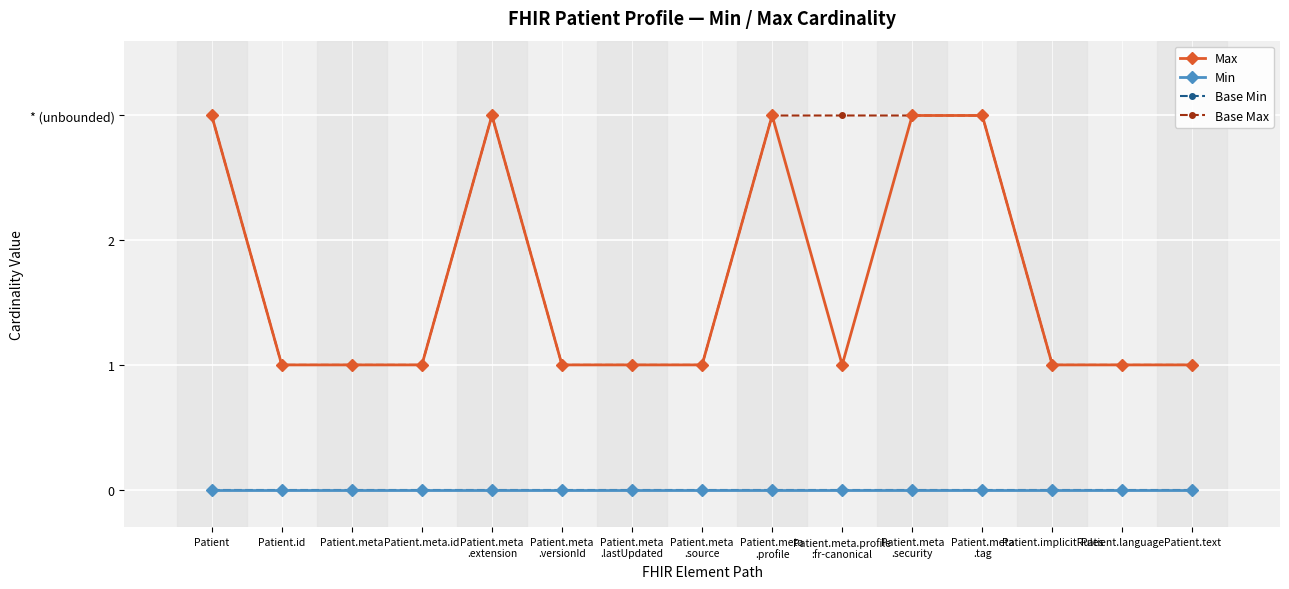

True or false: Base Max and Min cross at least once.

False